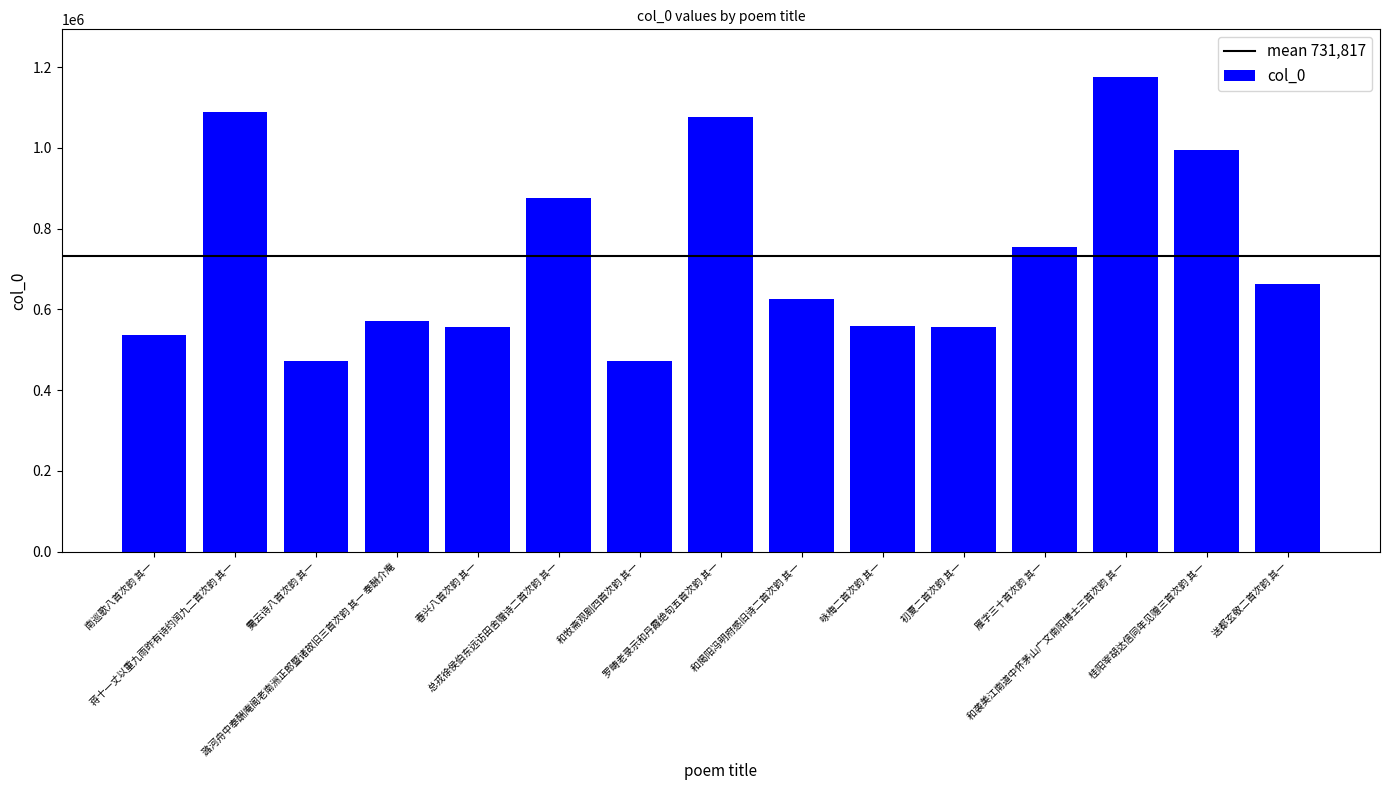

What is the value of the 12th bar from the left?

754231